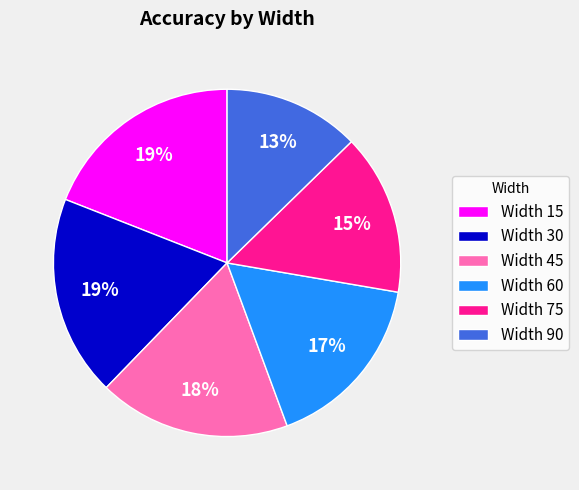

Combined, do Width 30 and Width 75 account for over 50%?

No